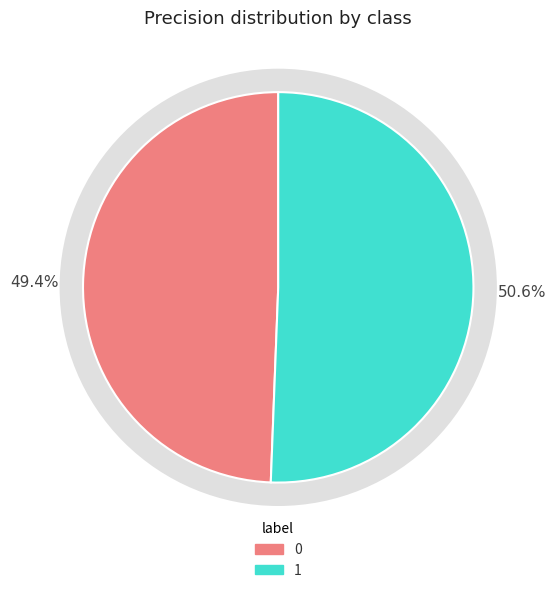

Does any single category account for the majority?

Yes